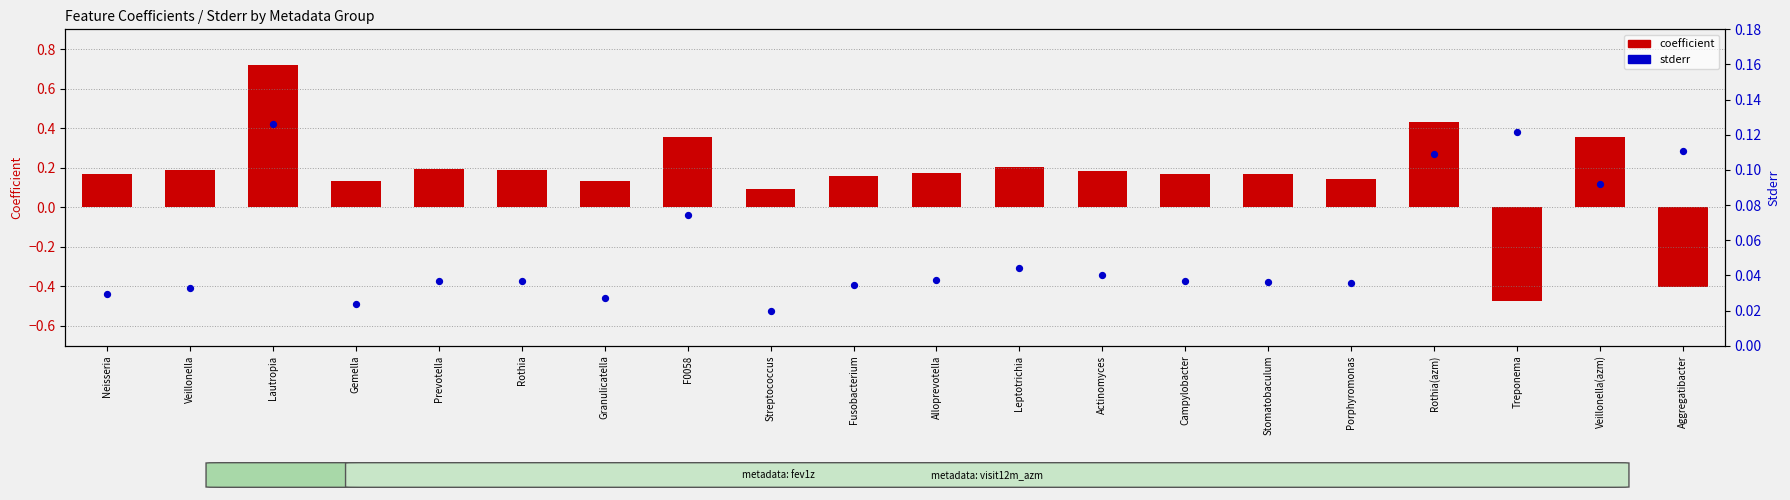

Which series reaches the minimum Y coordinate?

coefficient